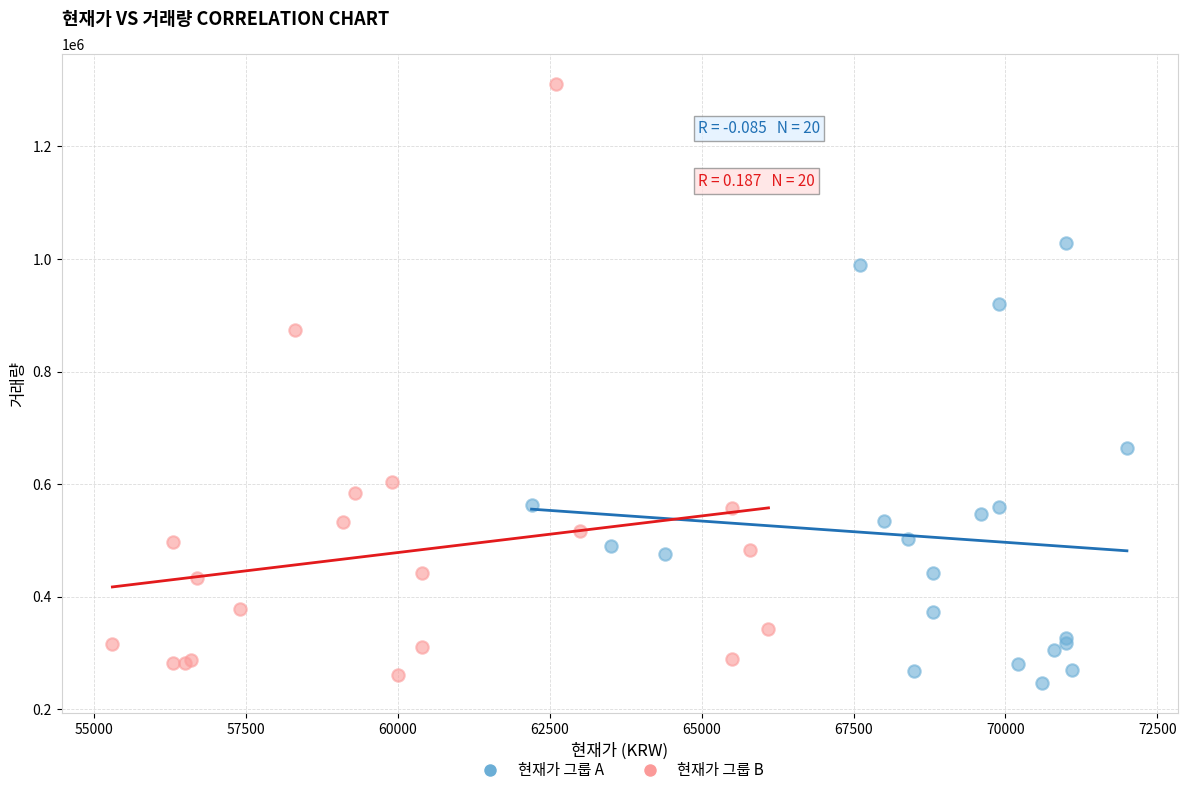

Which series reaches the maximum Y coordinate?

현재가 그룹 B